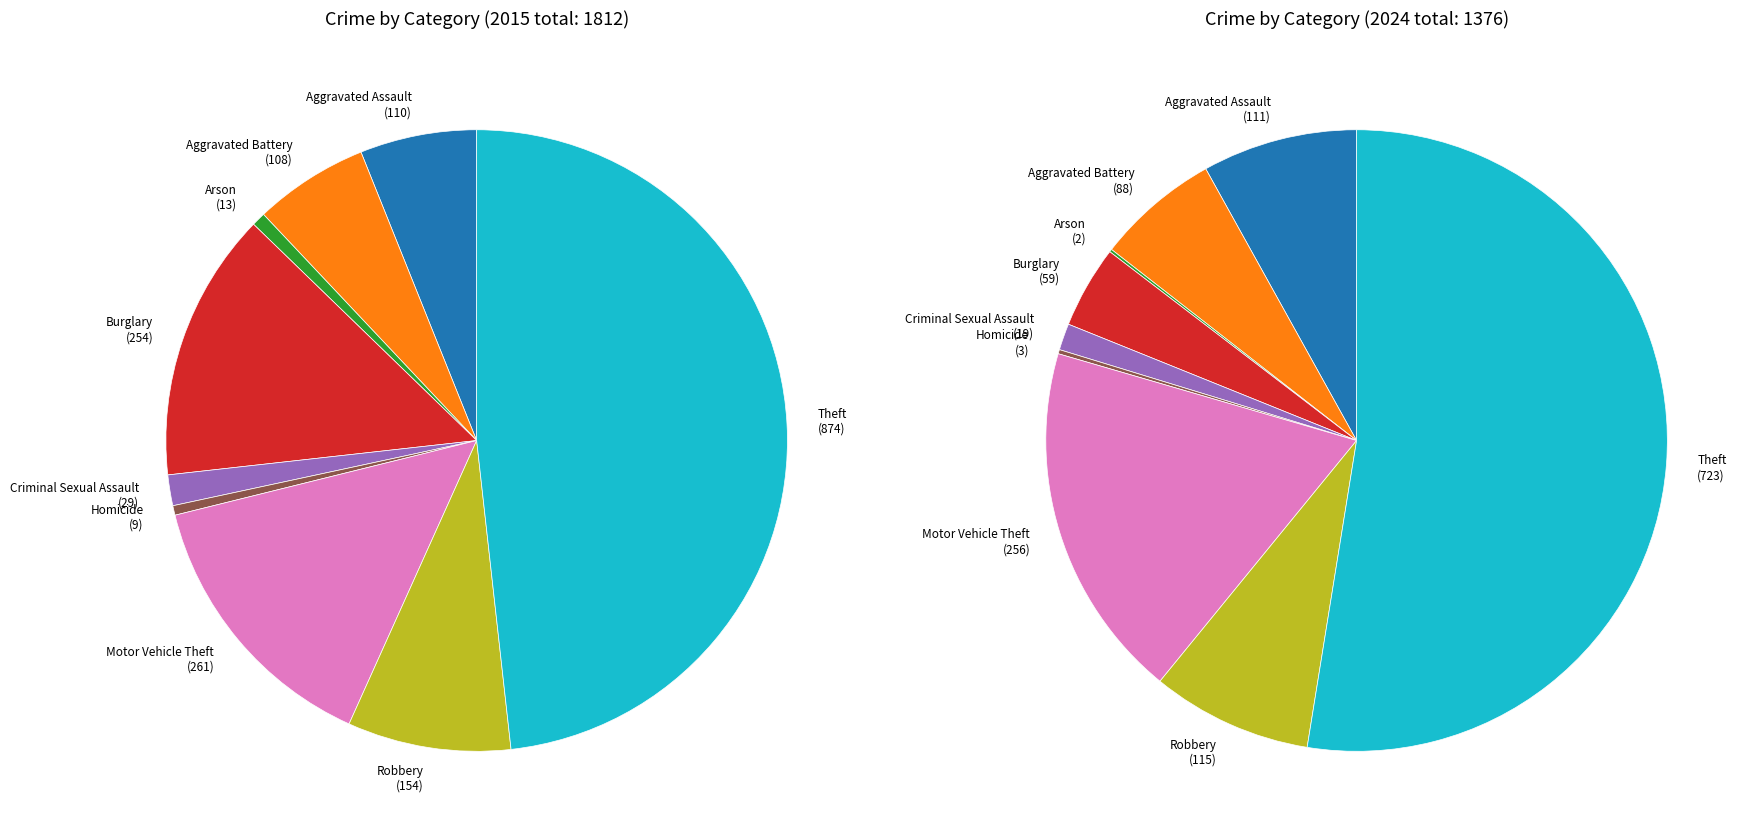

What percentage do Theft and Arson together represent?

49.0%